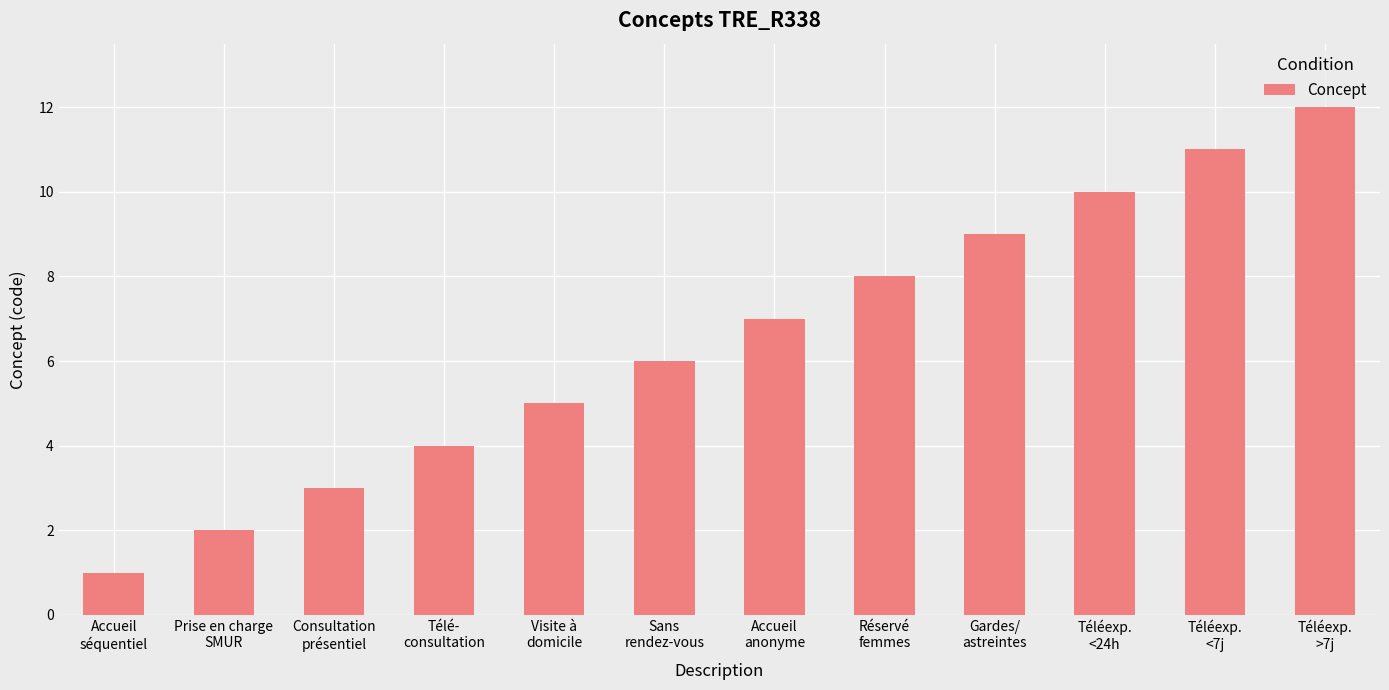

List the labels in order of value, smallest first.

Accueil
séquentiel, Prise en charge
SMUR, Consultation
présentiel, Télé-
consultation, Visite à
domicile, Sans
rendez-vous, Accueil
anonyme, Réservé
femmes, Gardes/
astreintes, Téléexp.
<24h, Téléexp.
<7j, Téléexp.
>7j